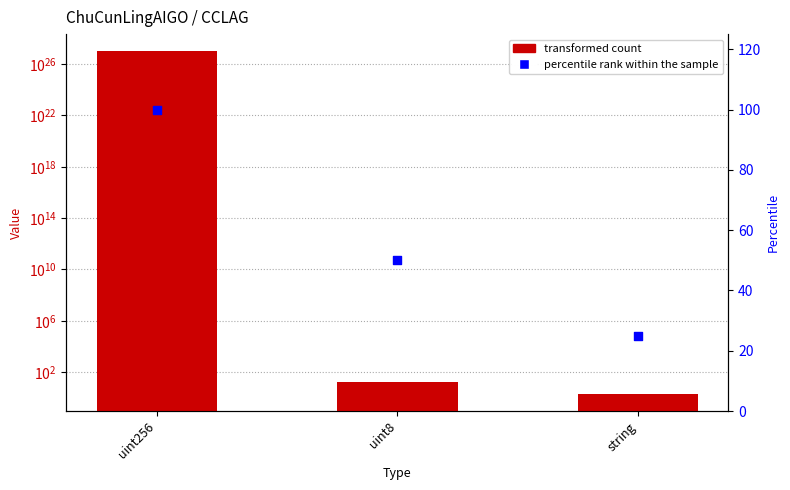

Which series reaches the maximum Y coordinate?

value